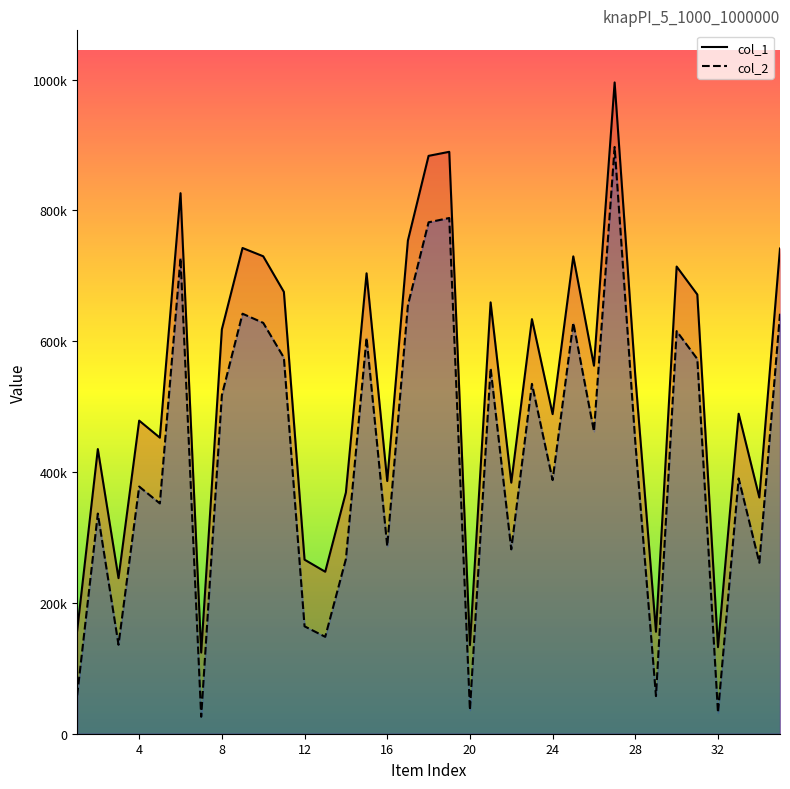

In col_1, how many points are lower than both neighbors (excluding endpoints)?

12